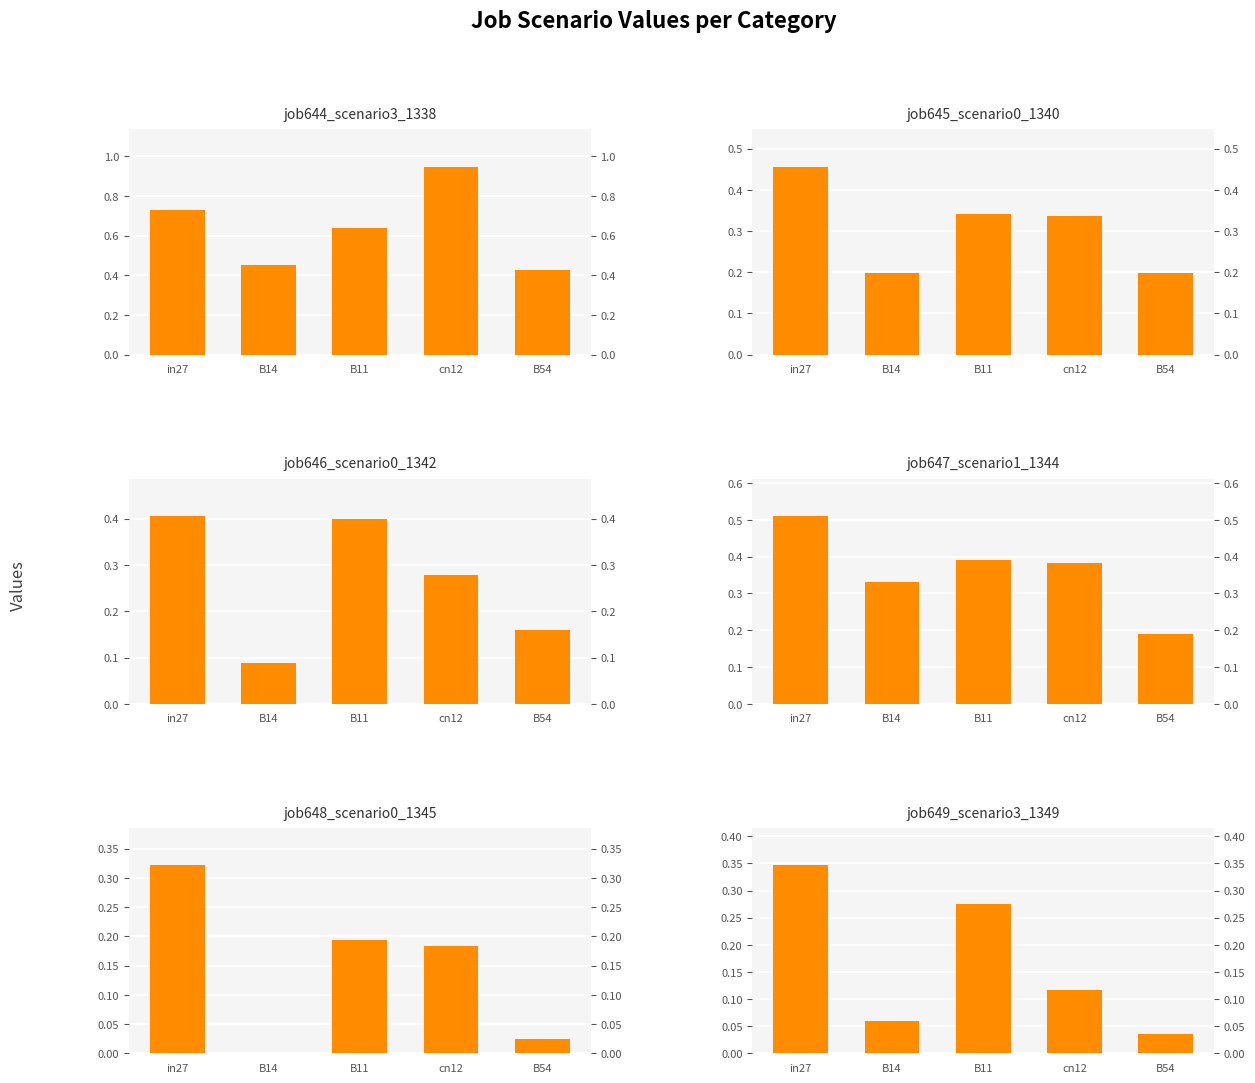

Which category has the highest value in the job644_scenario3_1338 series?

cn12